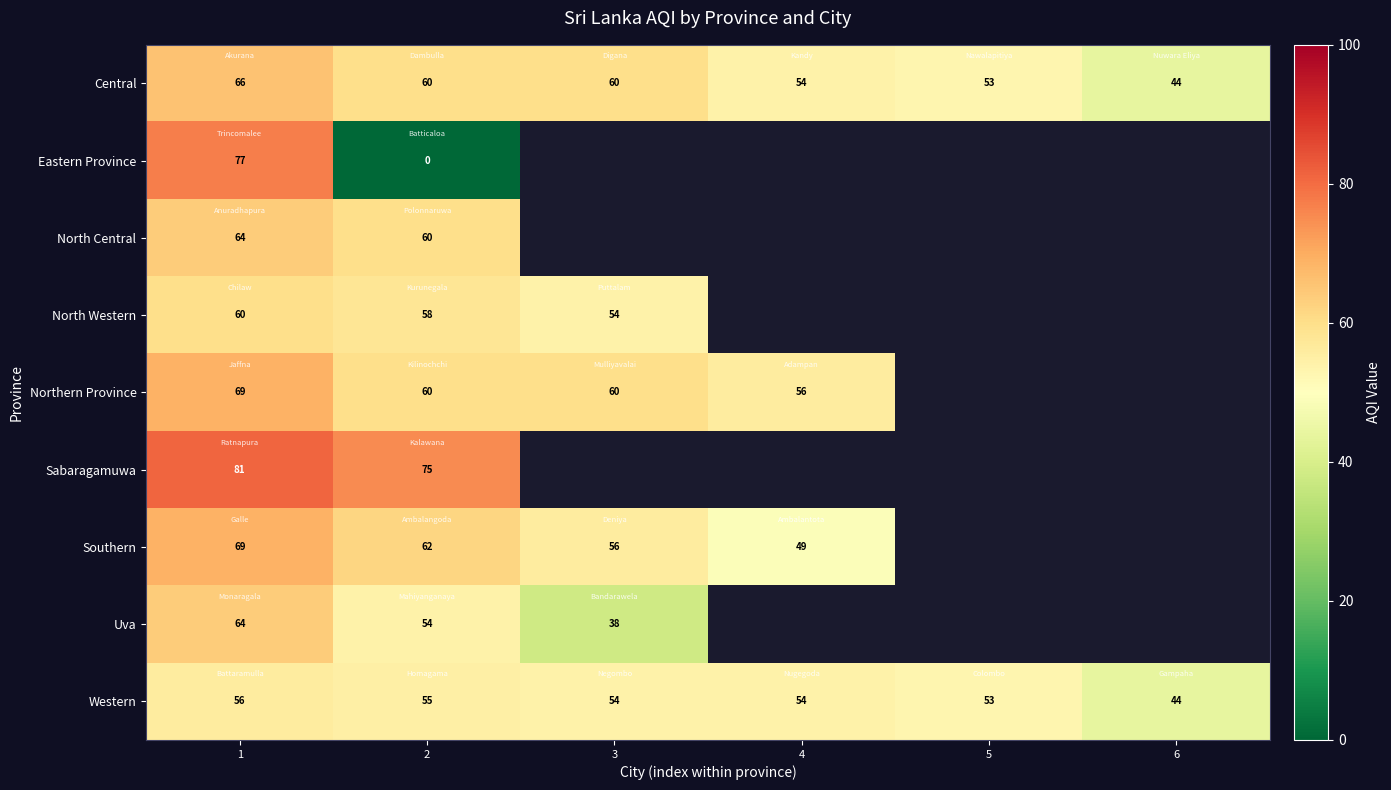

Which category has the lowest value in the Central series?

6